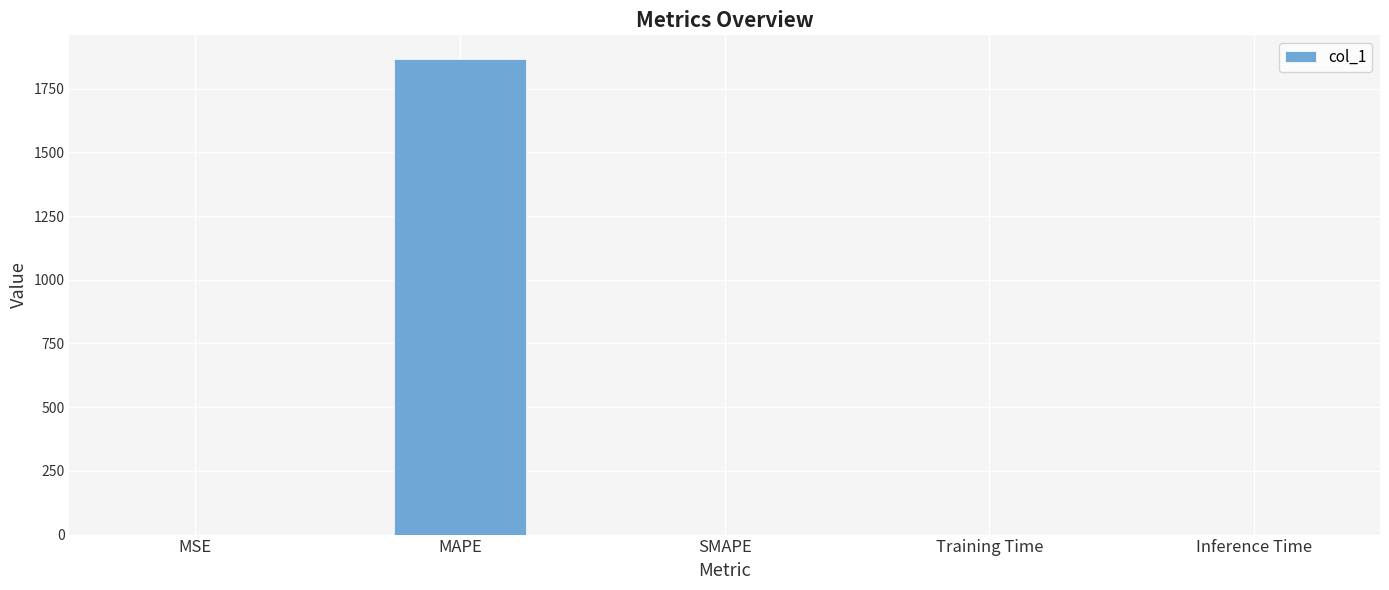

Between MAPE and Training Time, which is larger?

MAPE